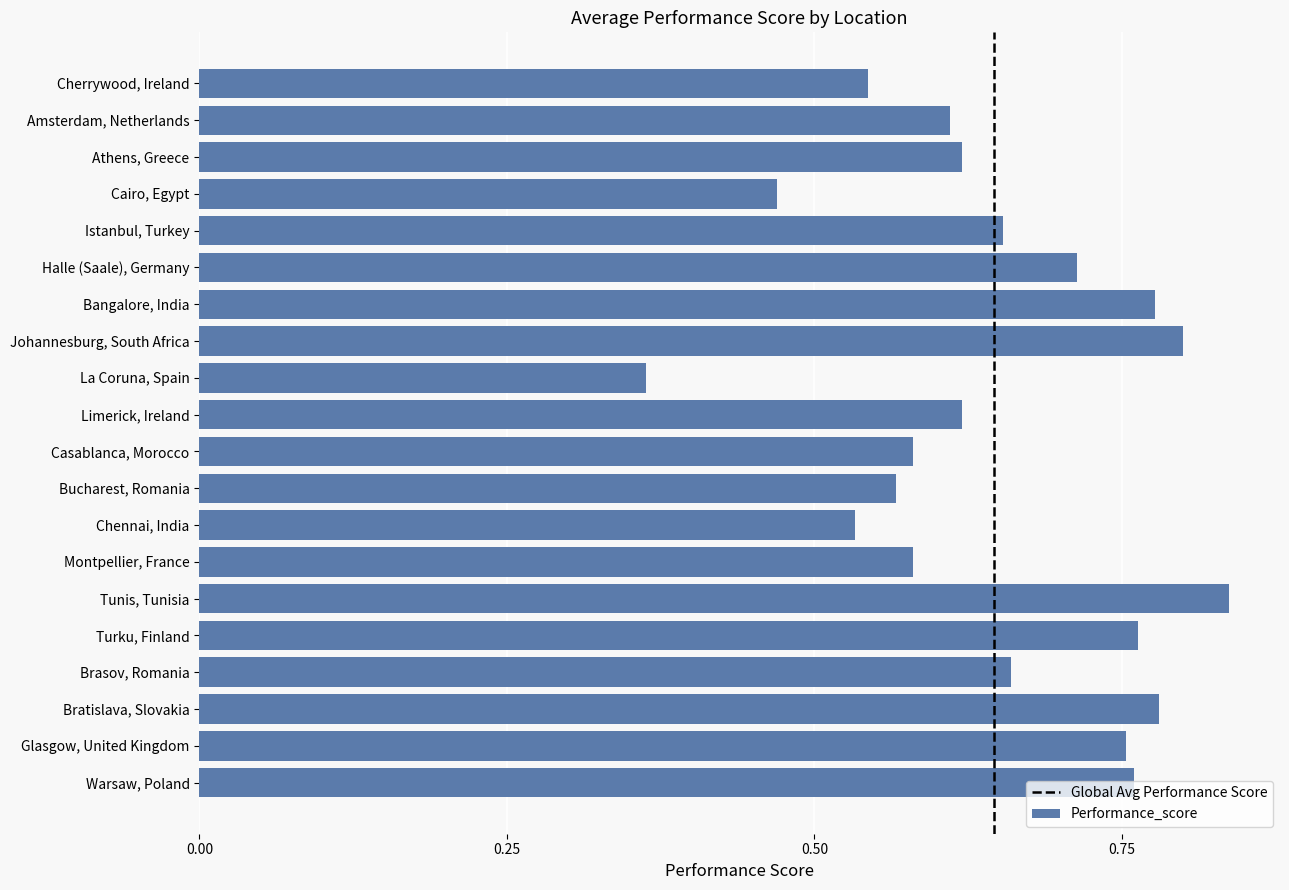

What is the label of the 7th bar from the top?

Bangalore, India